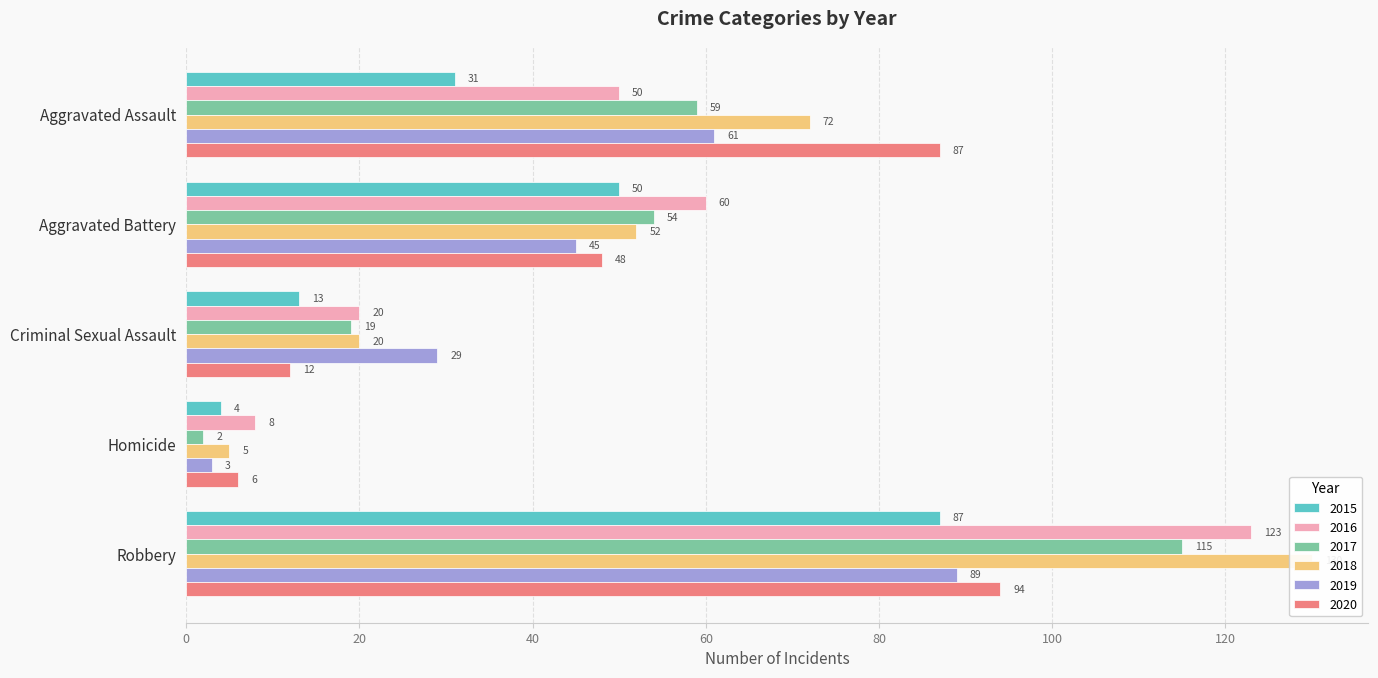

Reading left to right, transcribe all the data shown in this chart.

2015: Aggravated Assault=31	Aggravated Battery=50	Criminal Sexual Assault=13	Homicide=4	Robbery=87
2016: Aggravated Assault=50	Aggravated Battery=60	Criminal Sexual Assault=20	Homicide=8	Robbery=123
2017: Aggravated Assault=59	Aggravated Battery=54	Criminal Sexual Assault=19	Homicide=2	Robbery=115
2018: Aggravated Assault=72	Aggravated Battery=52	Criminal Sexual Assault=20	Homicide=5	Robbery=130
2019: Aggravated Assault=61	Aggravated Battery=45	Criminal Sexual Assault=29	Homicide=3	Robbery=89
2020: Aggravated Assault=87	Aggravated Battery=48	Criminal Sexual Assault=12	Homicide=6	Robbery=94